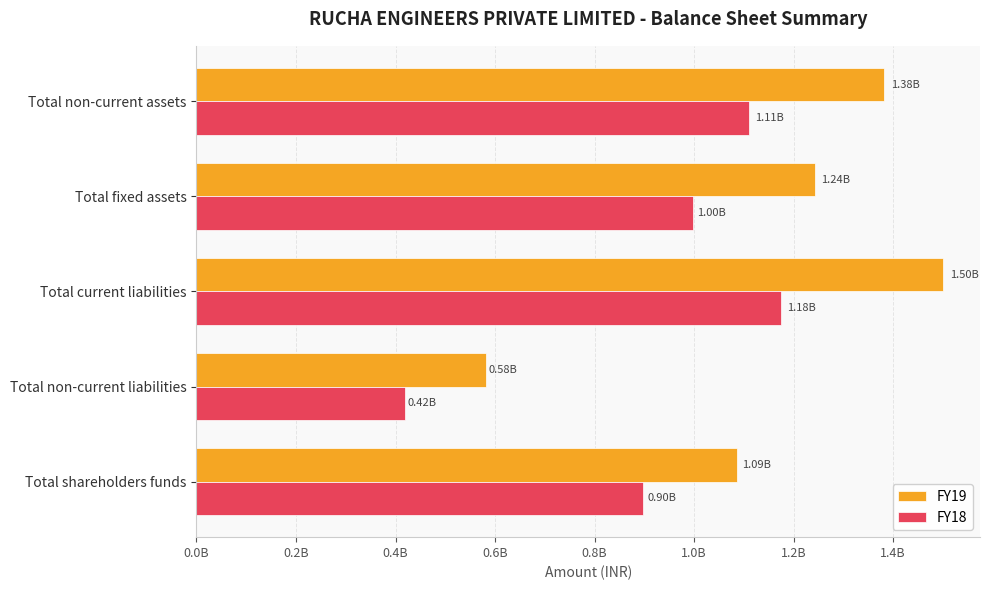

Reading left to right, what are all the values shown in this chart?

FY19: 1085860436	580951447	1499526160	1243420516	1381303719
FY18: 897524173	419565592	1175253825	996852666	1110846820